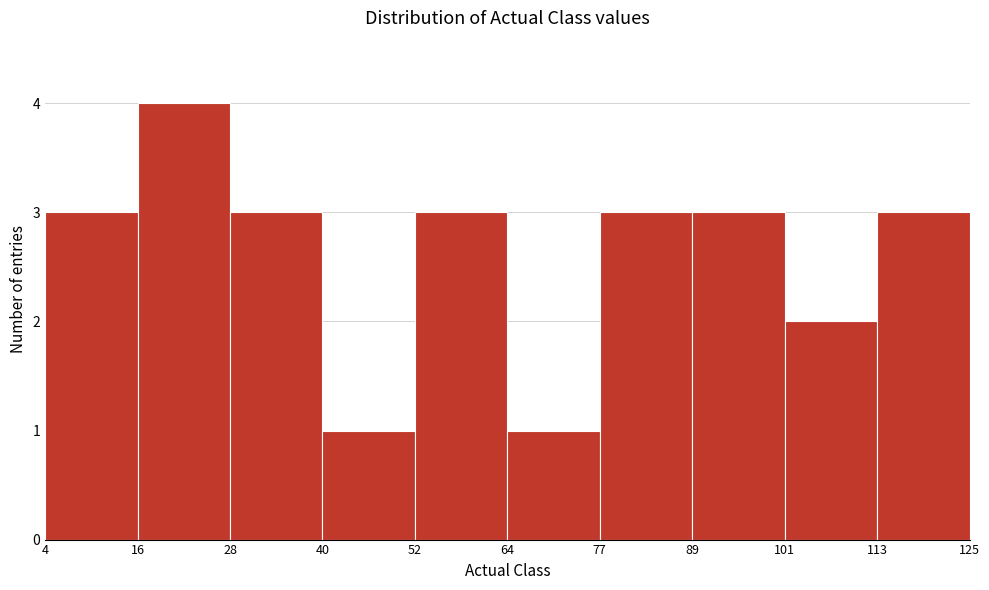

How tall is the bar that spans 16 to 28 on the x-axis? The values are not printed on the chart, so give them approximately, as read against the axis.

4